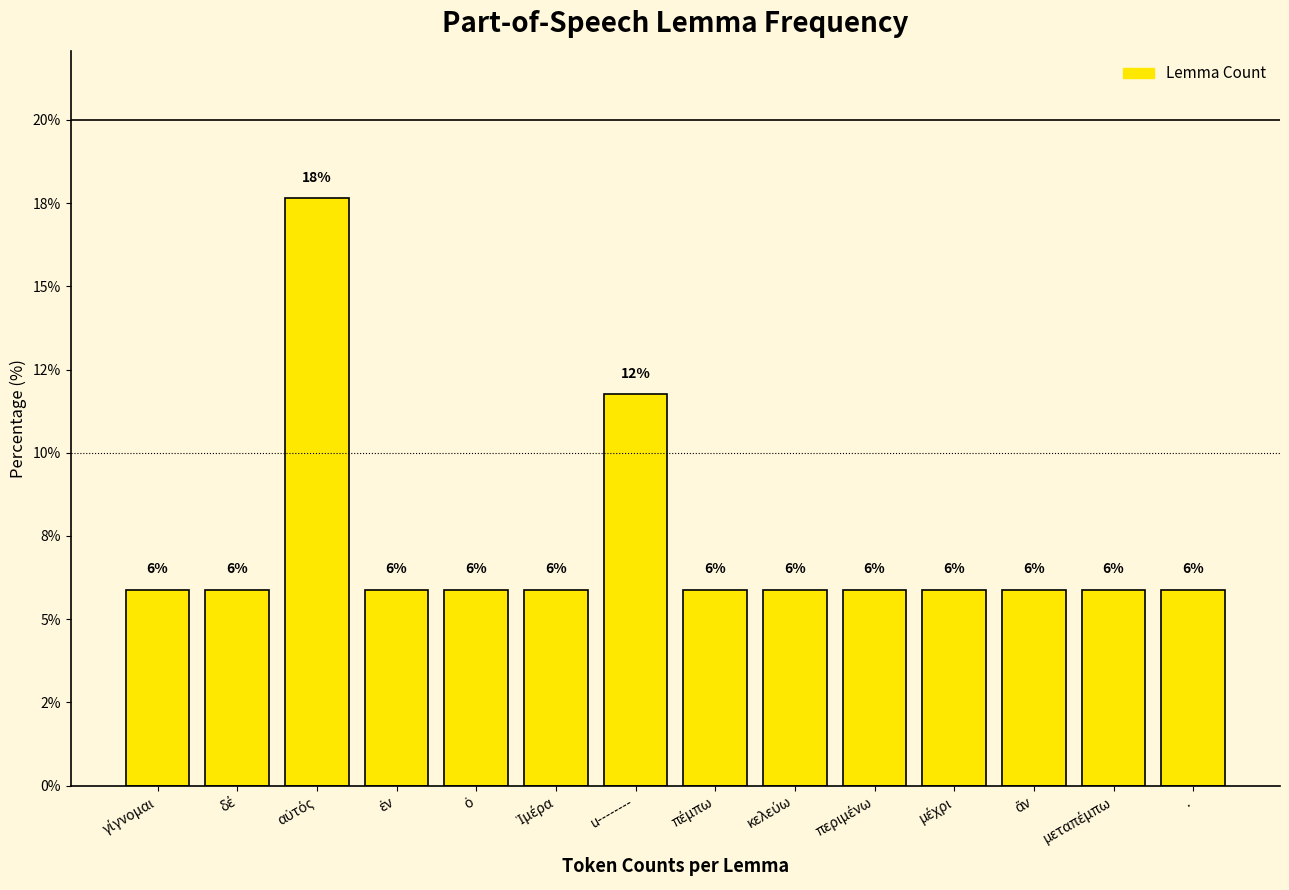

What is the value of the 11th bar from the left?

5.9